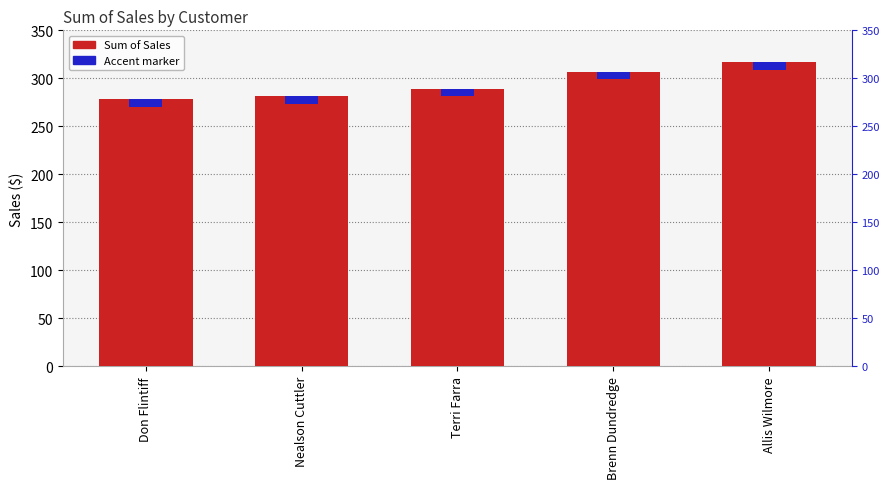

What is the ratio of the value at Terri Farra to the value at Nealson Cuttler?

1.0